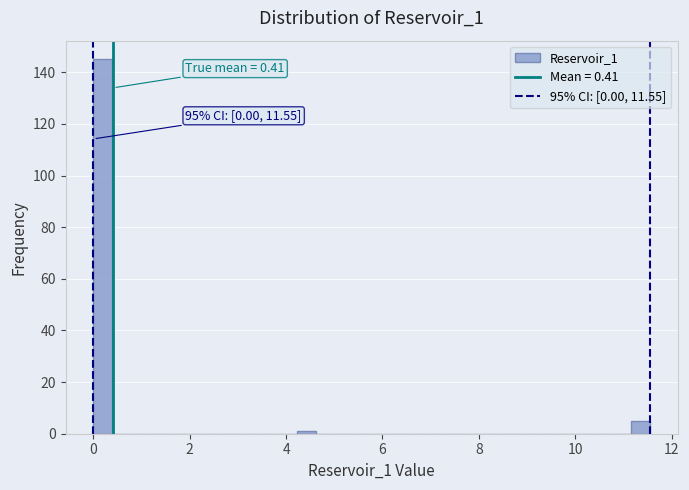

Read against the x-axis, roughly where is the centre of the tallest bar?

0.2